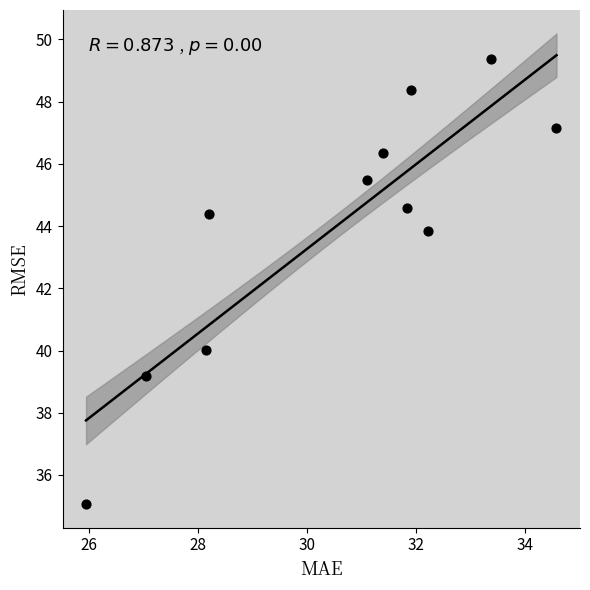

What is the average Y value?

44.0